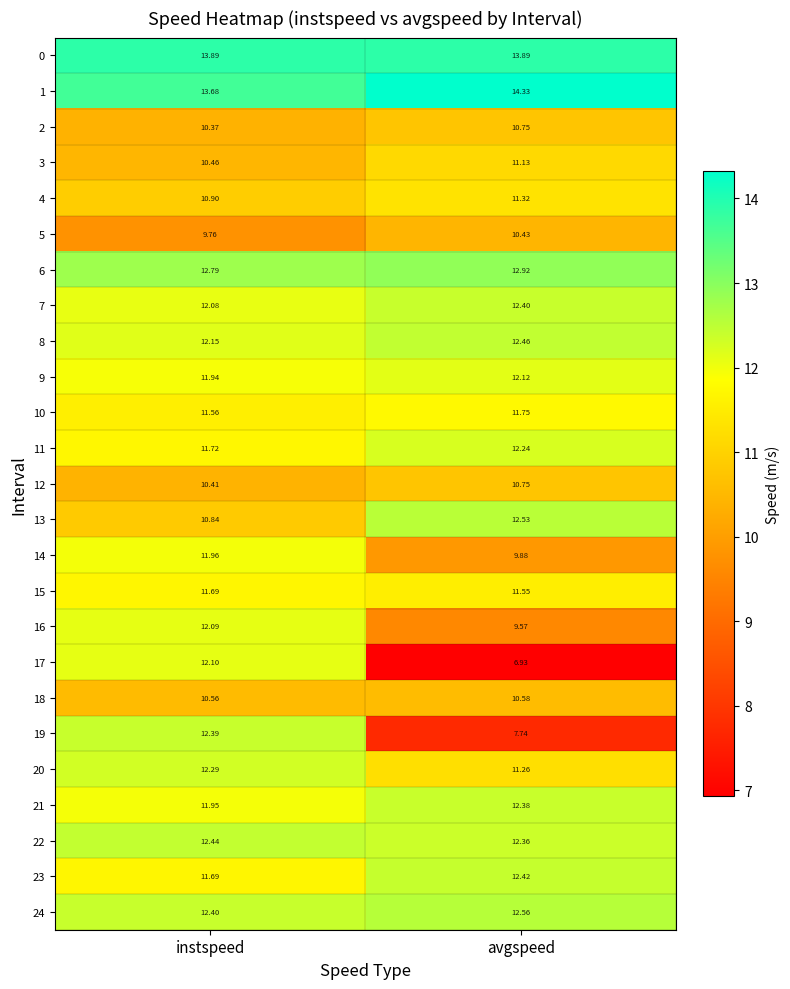

Is the value of 15 at instspeed greater than the value of 8 at avgspeed?

No